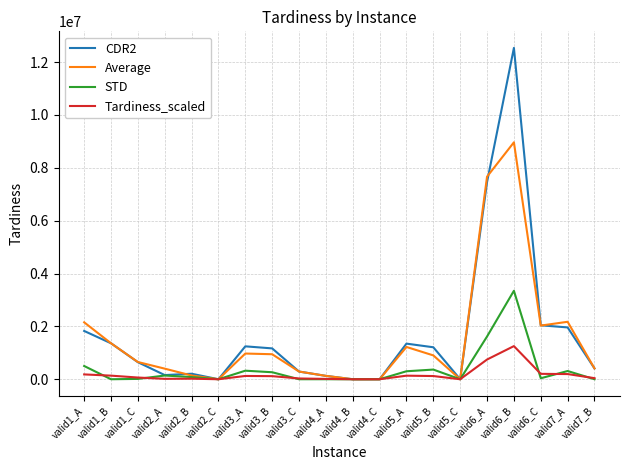

Is the value of Average at valid2_C greater than the value of Tardiness_scaled at valid6_A?

No